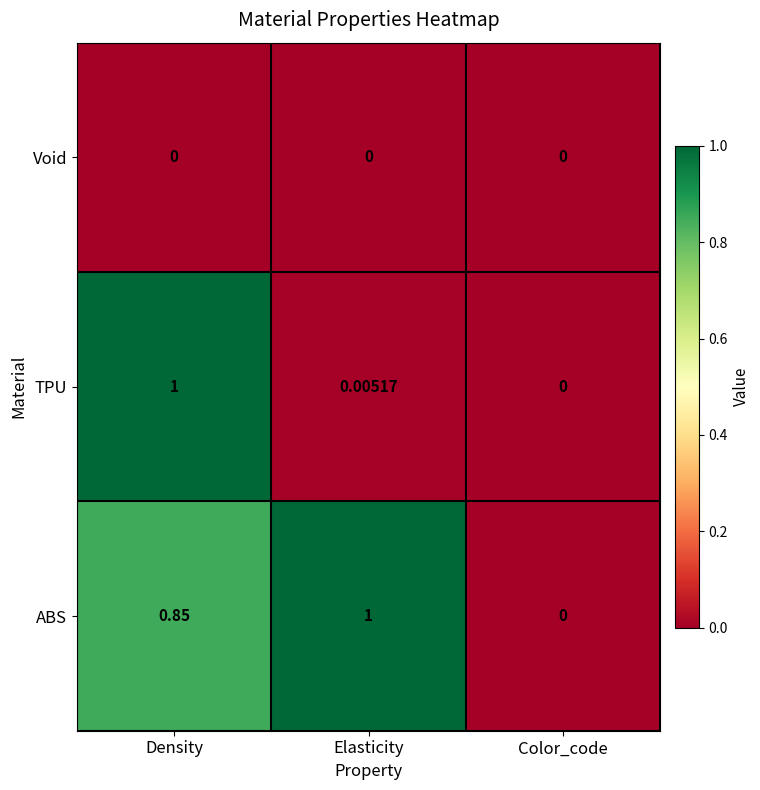

At Elasticity, list the series in order from smallest to largest.

Void, TPU, ABS